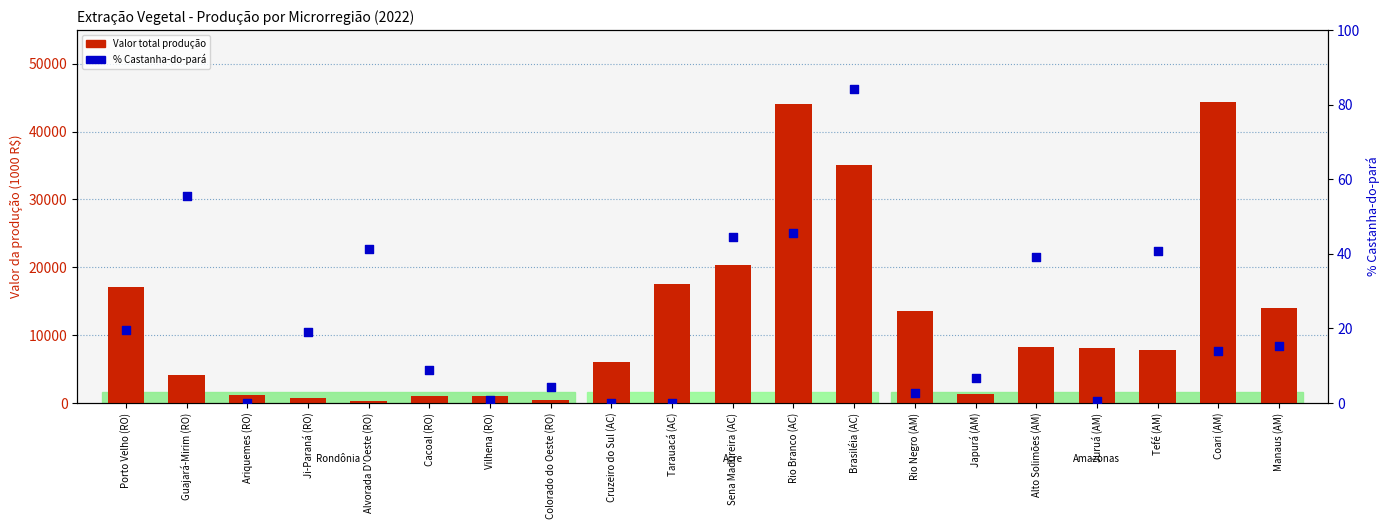

Which series has the largest total across all categories?

Valor total produção